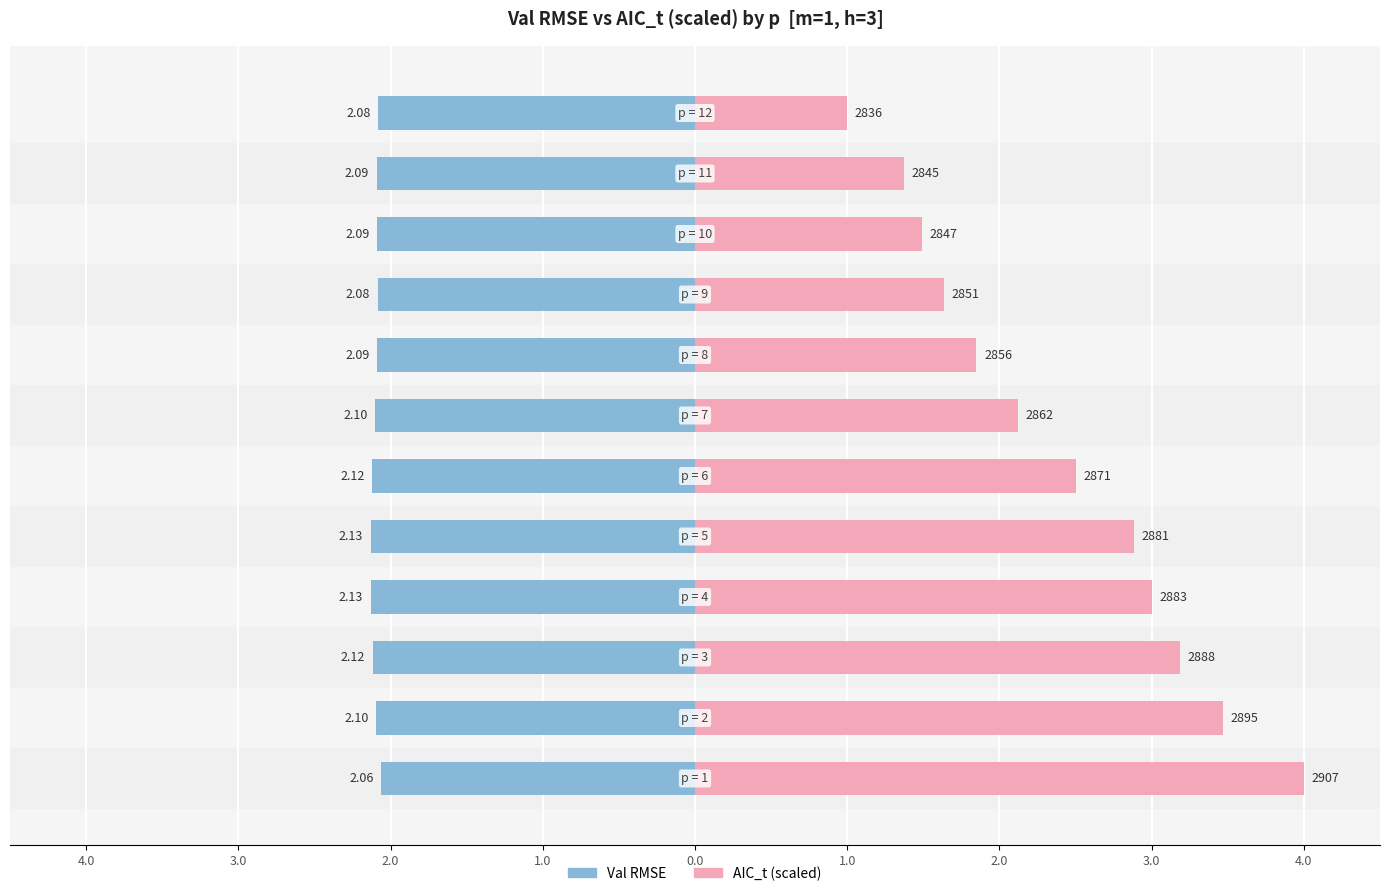

Is it true that Val RMSE equals -2.1 at 4.0?

True